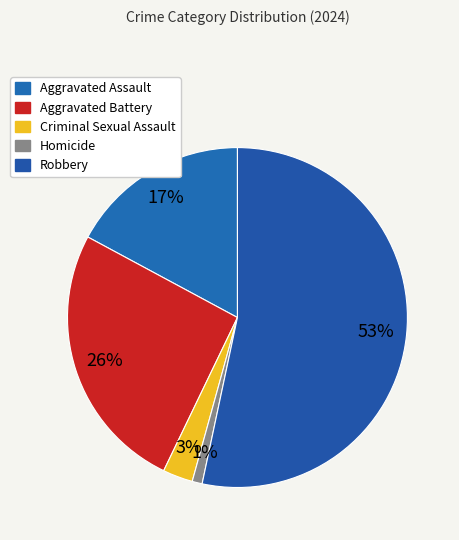

True or false: Robbery accounts for 60% of the total.

False